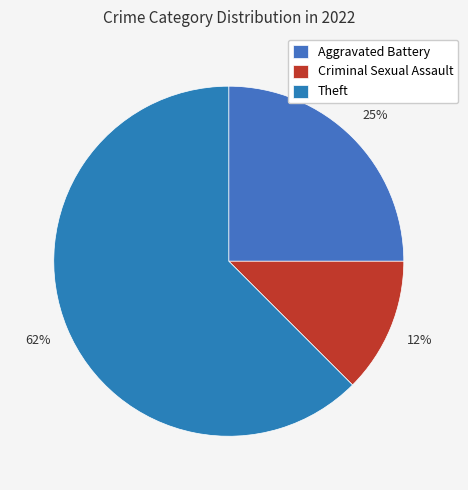

How many slices are in this pie chart?

3